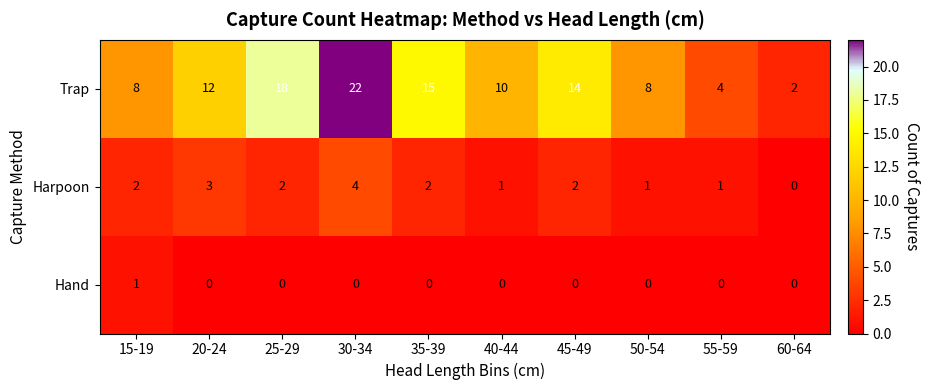

Rank the series at 40-44 from highest to lowest value.

Trap, Harpoon, Hand